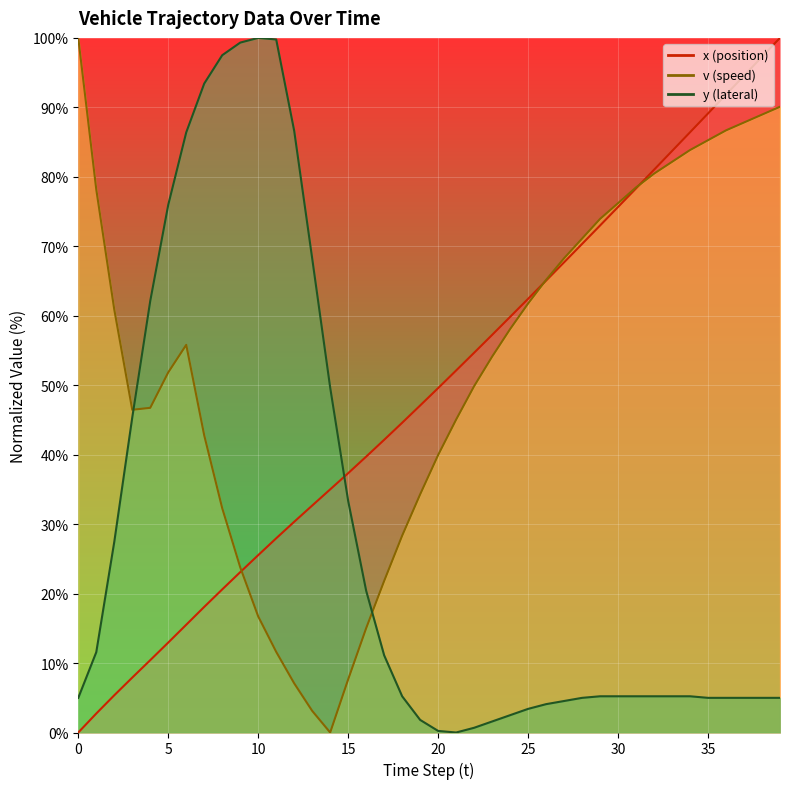

Rank the series by their maximum value, from lowest to highest.

x, v, y